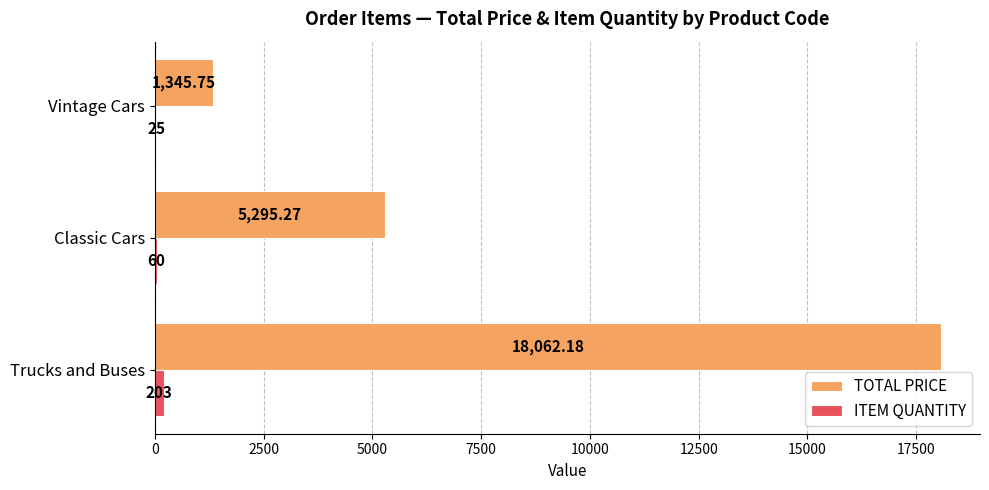

Count the number of categories in the chart.

3